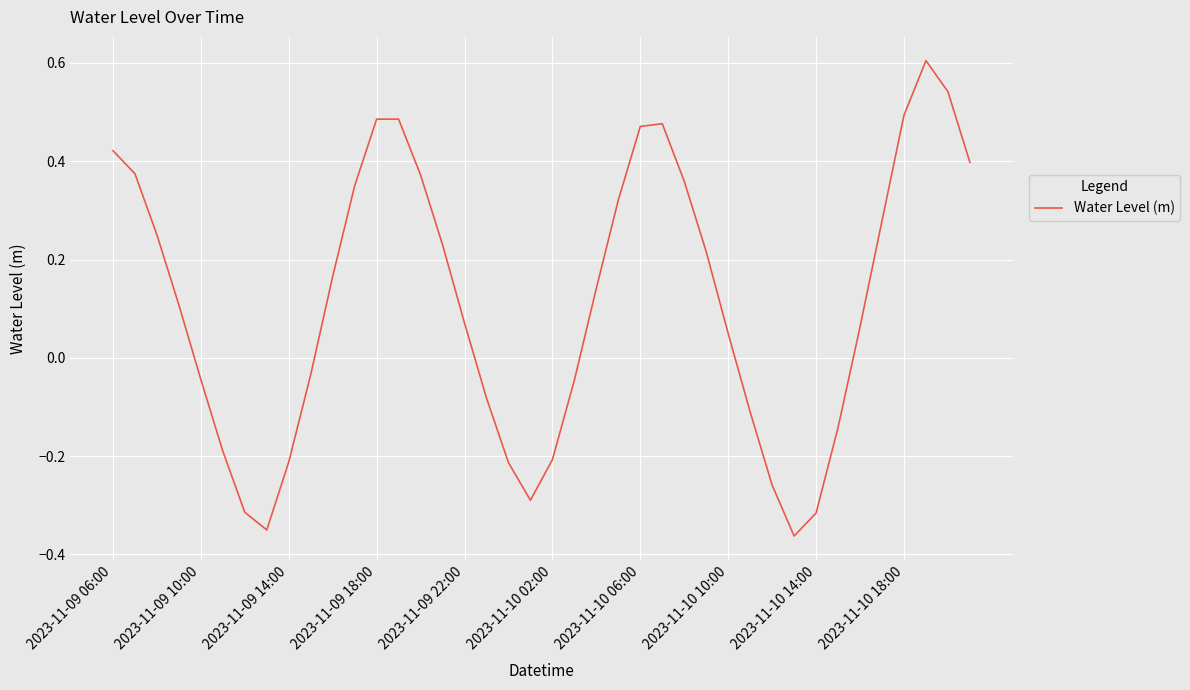

Does the chart have visible grid lines?

Yes